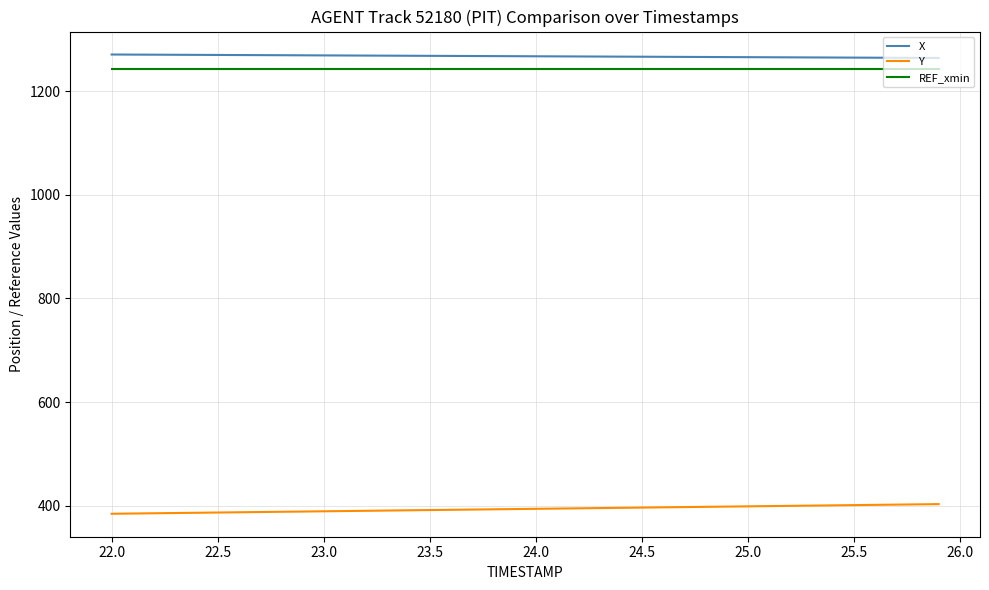

Is this an area chart (filled region under the line)?

No